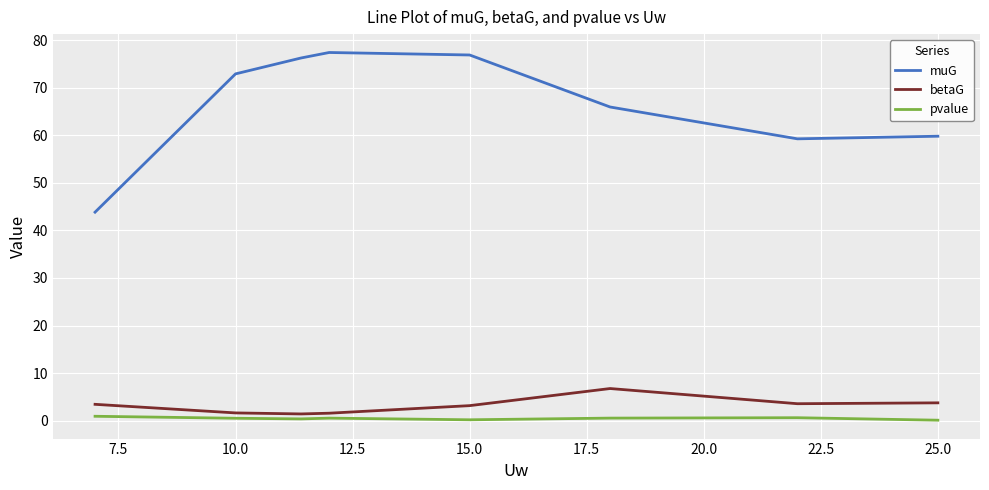

Which series has the widest spread of values?

muG